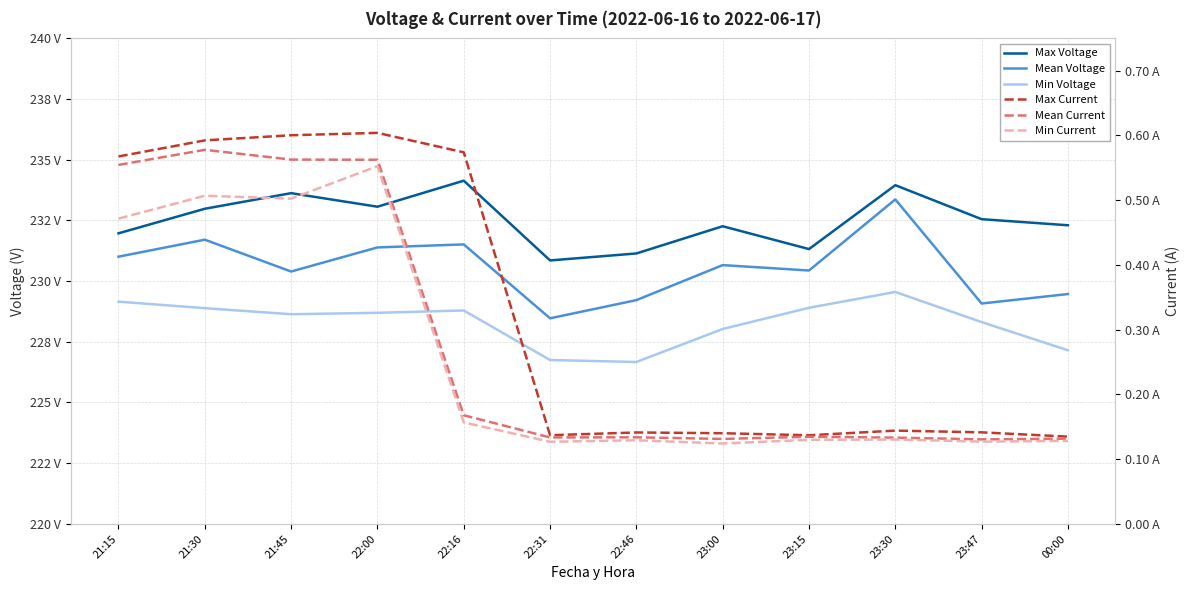

The Max Current series shows 0.2 at 22:46. True or false?

False